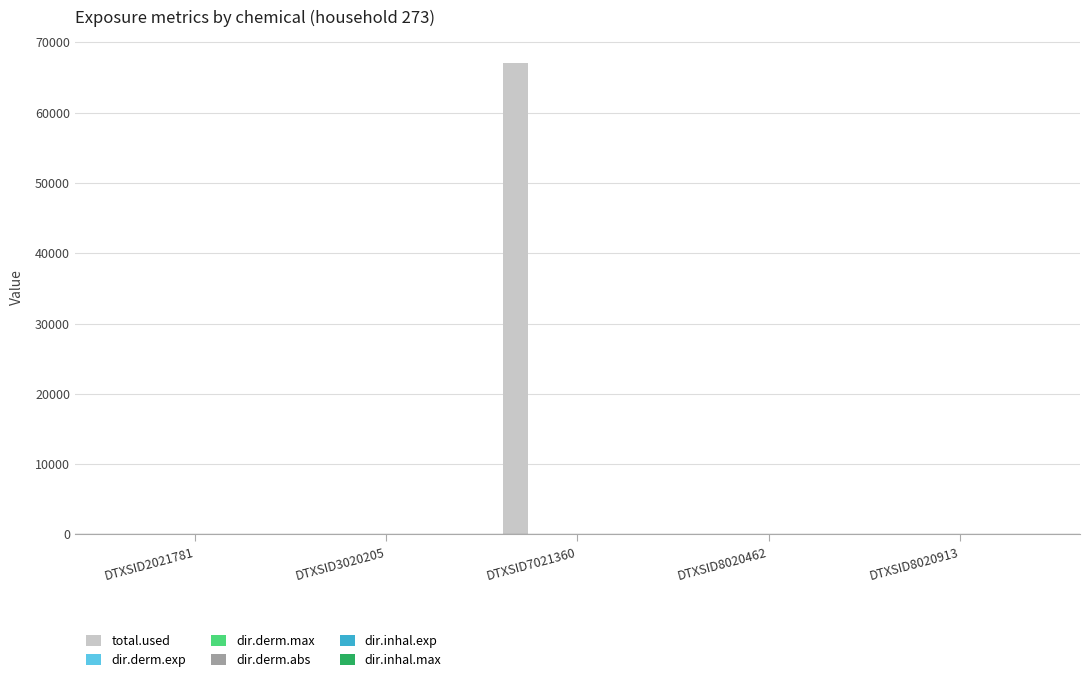

The total.used series shows 0.0 at DTXSID8020462. True or false?

True